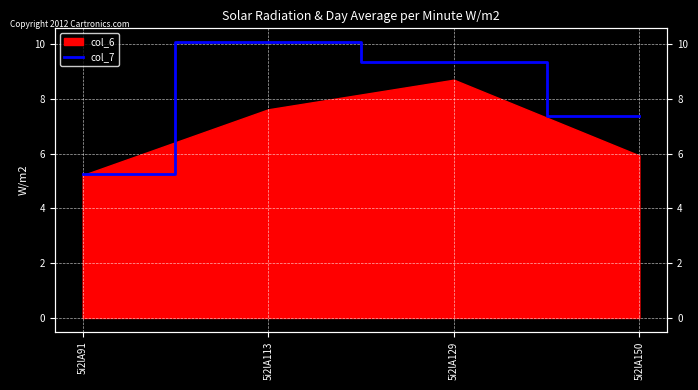

Which category has the highest value across all series?

5i2lA113